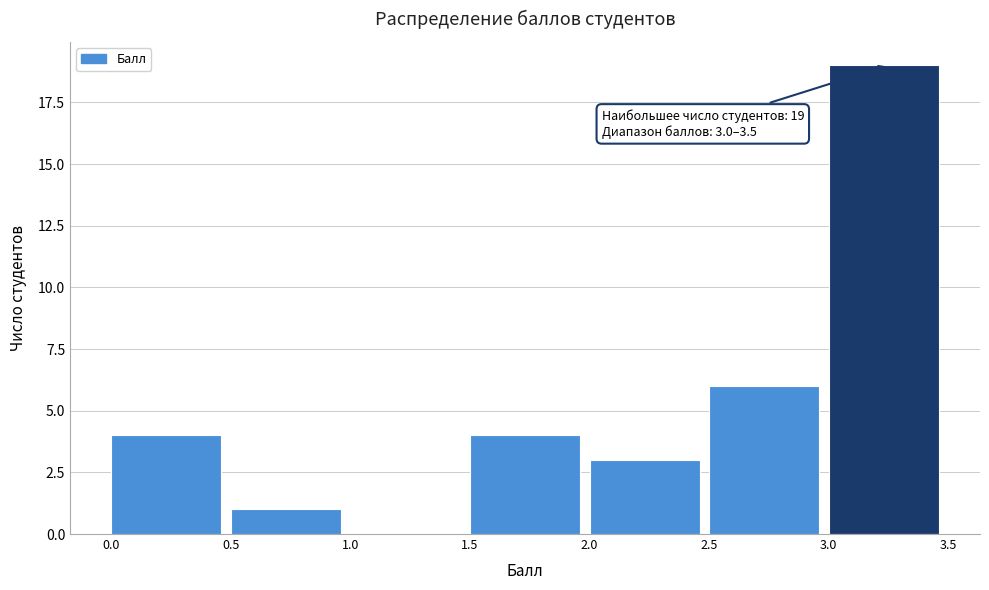

Over which range of the x-axis is the bar tallest?

3.0 to 3.5